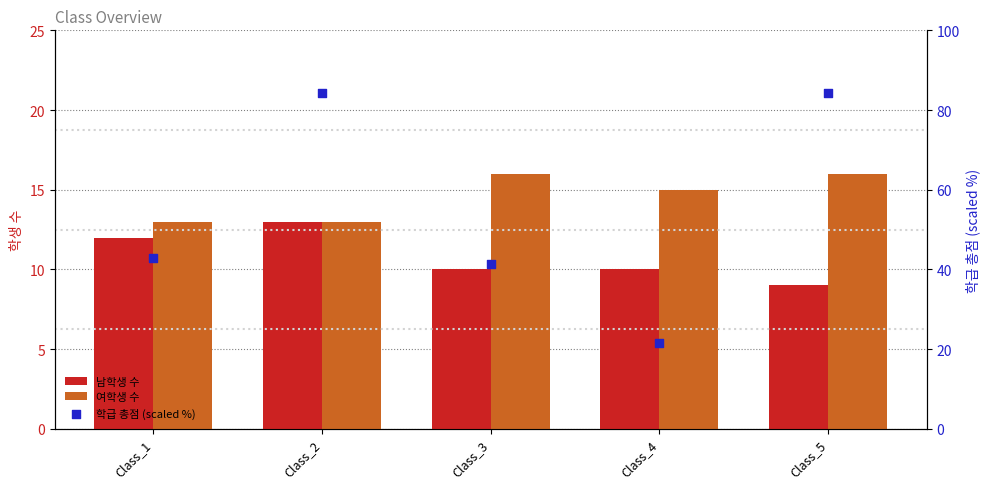

At how many categories does at least one series exceed 37?

4